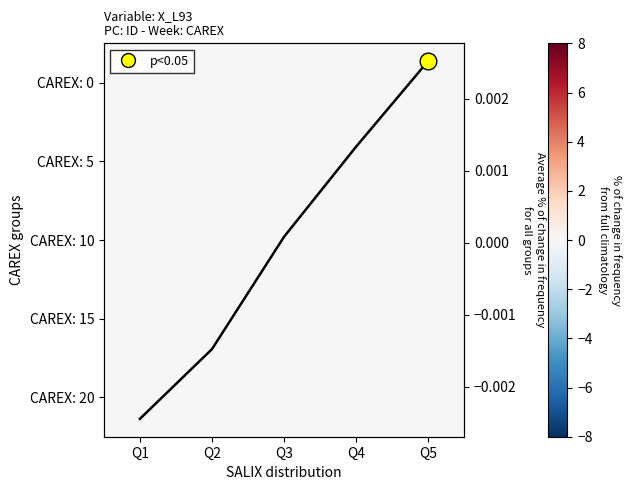

At which label does CAREX: 0 first exceed 0?

Q5